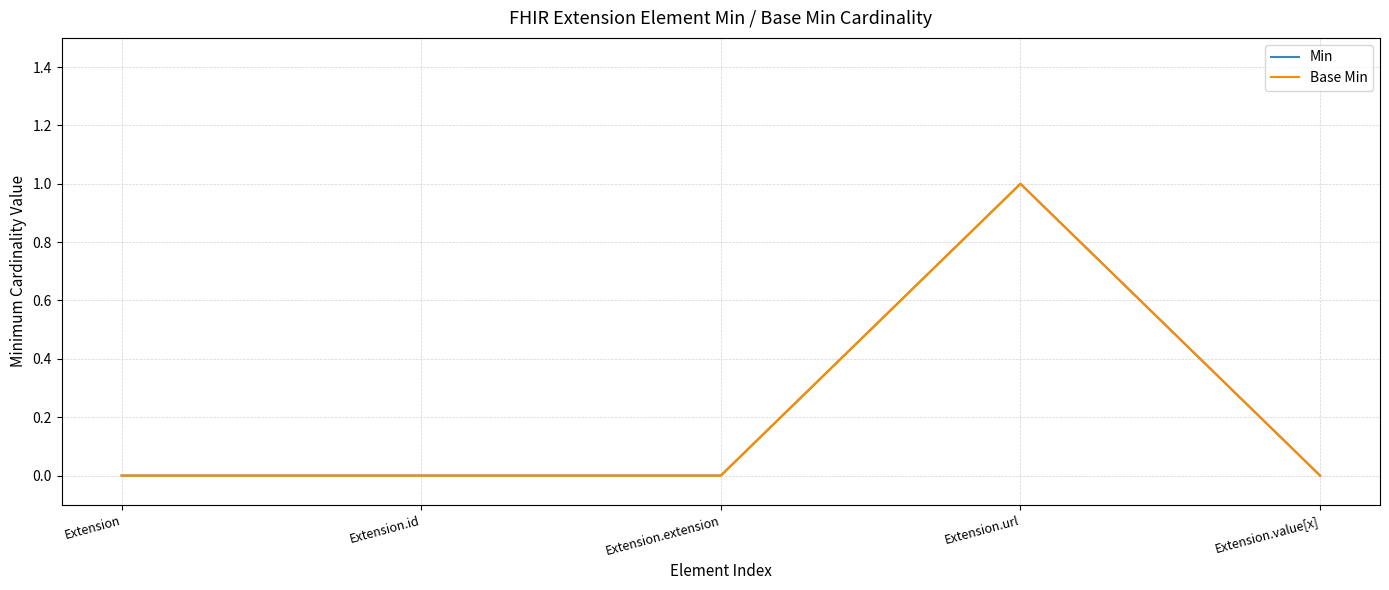

What is the approximate value of Base Min at Extension.url?

1